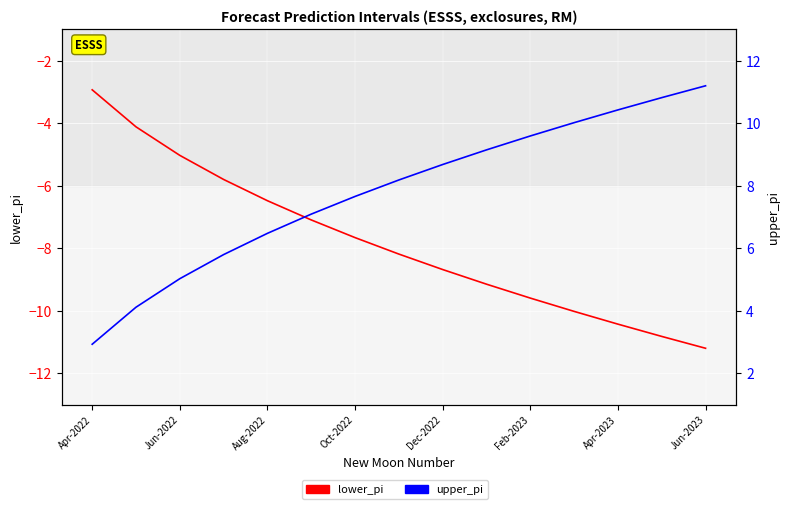

What are all the series names shown in the legend?

lower_pi, upper_pi